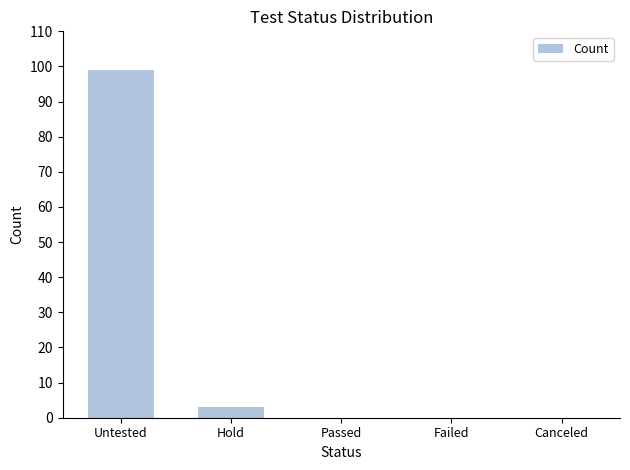

What is the change in value from Untested to Passed?

-99